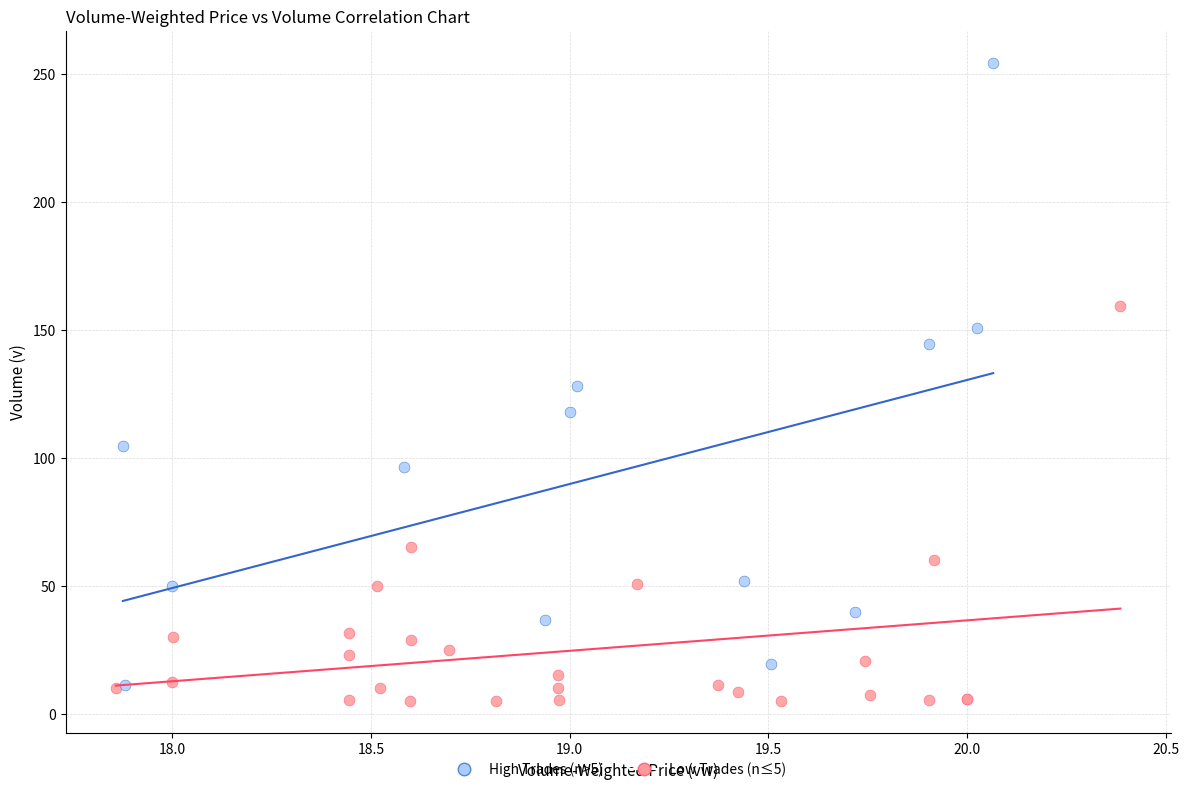

Which series contains the lowest Y value?

Low Trades (n≤5)